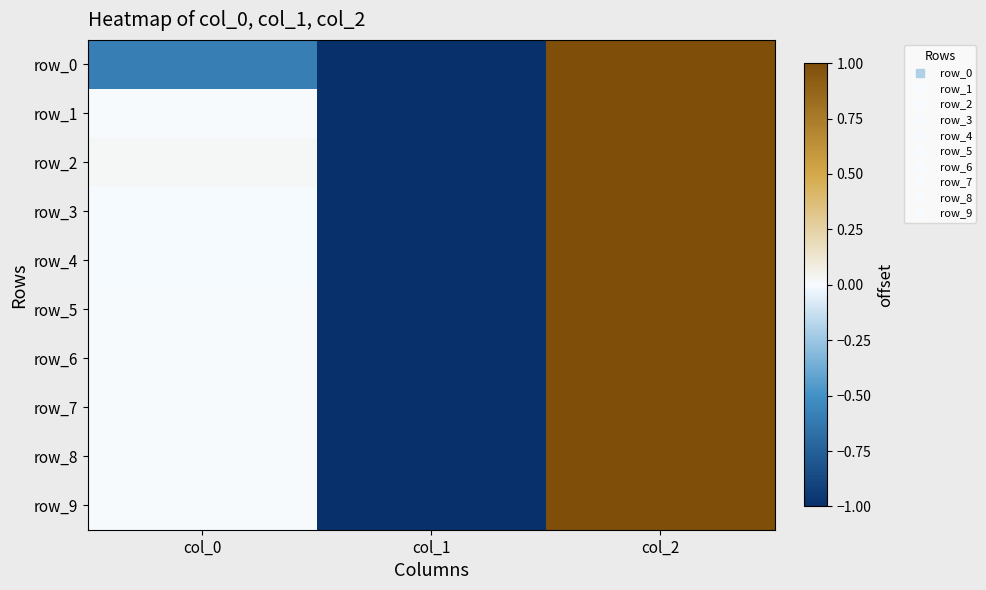

Which series has the largest total across all categories?

row_2